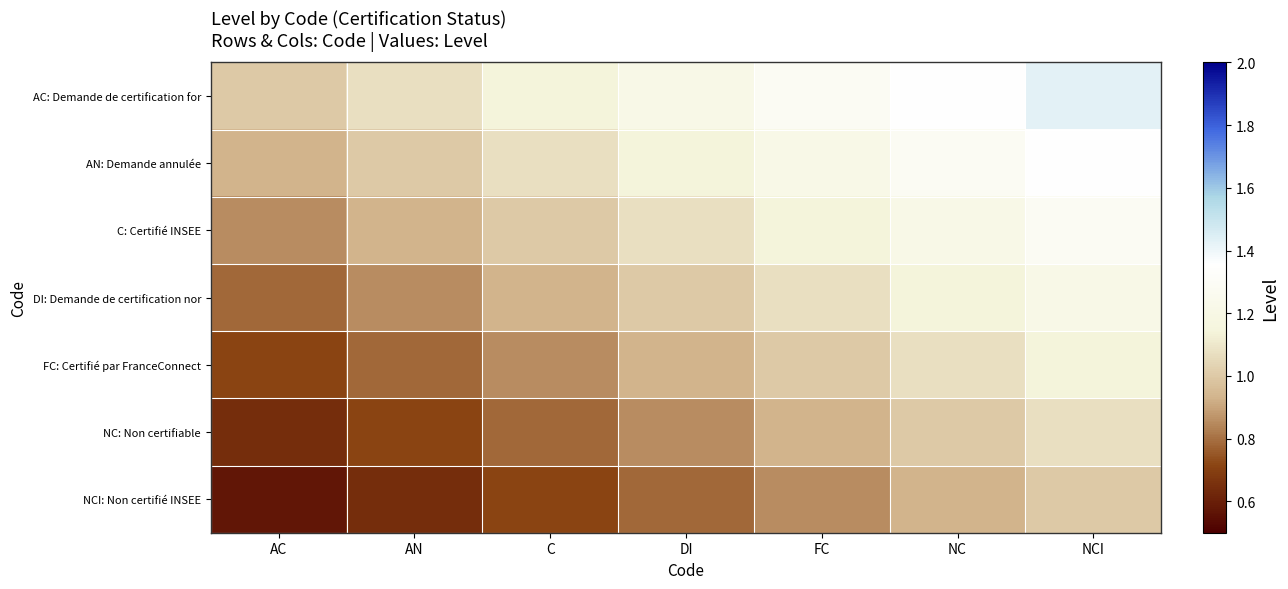

Which category has the highest value across all series?

NCI